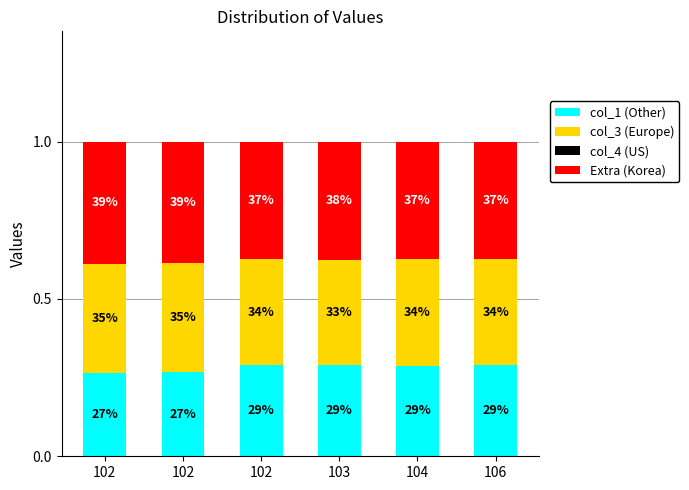

Are the bars horizontal?

No